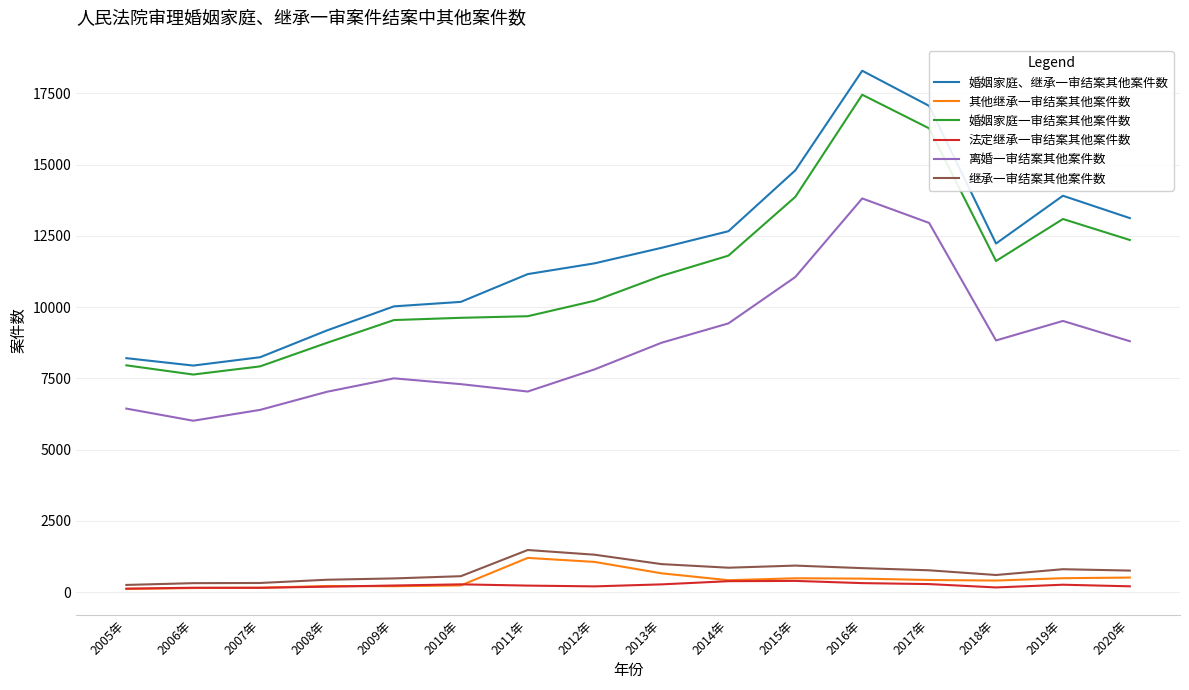

Is the value of 离婚一审结案其他案件数 at 2015年 greater than the value of 继承一审结案其他案件数 at 2020年?

Yes